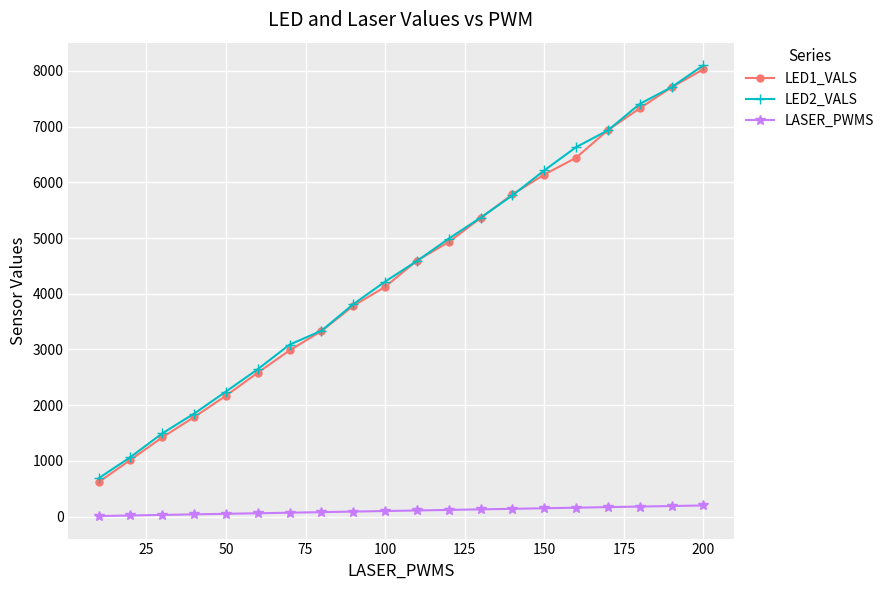

True or false: LED2_VALS has more than 0 points higher than both neighbors.

False